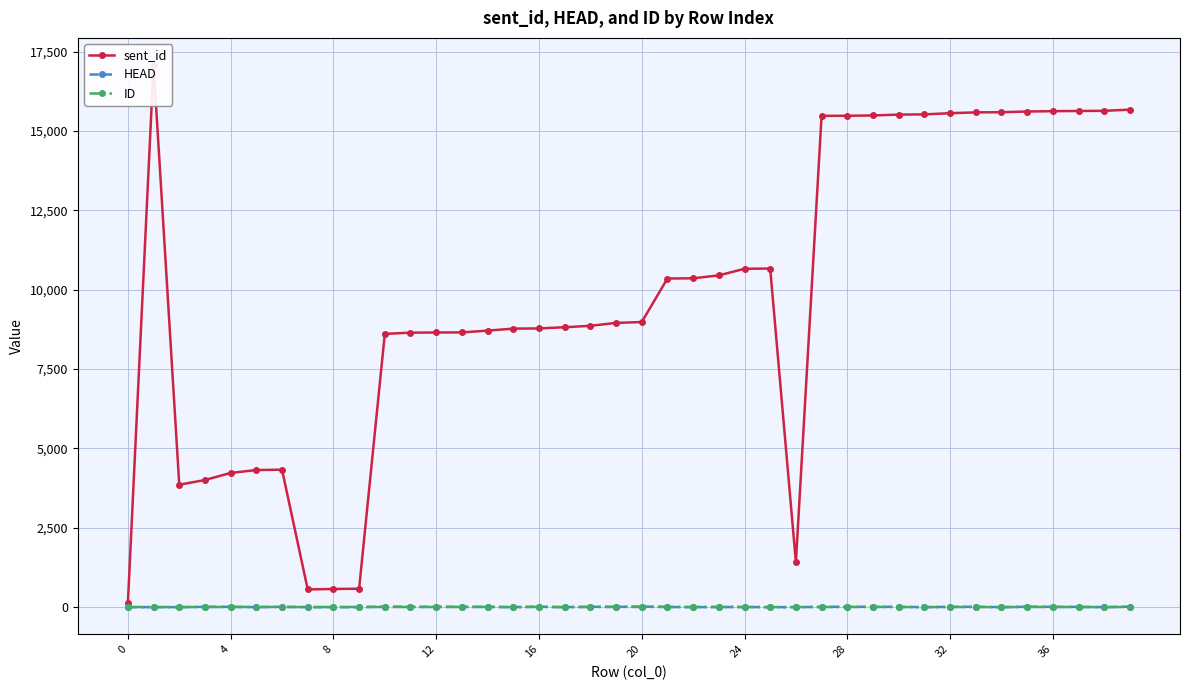

What is the maximum value for HEAD?

20